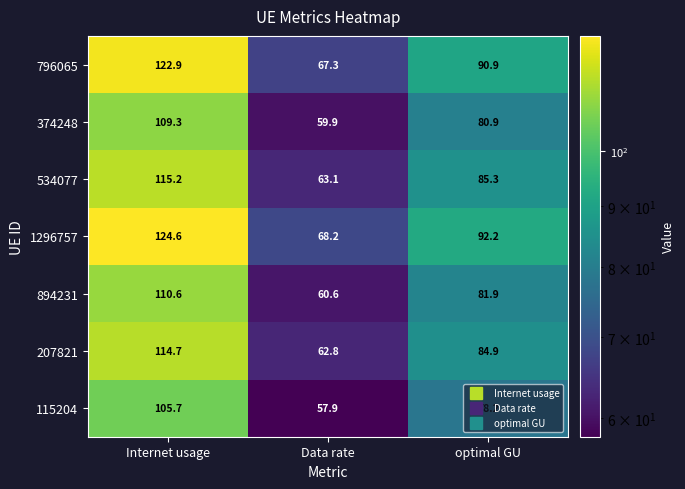

Read the 894231 value at Data rate.

60.6